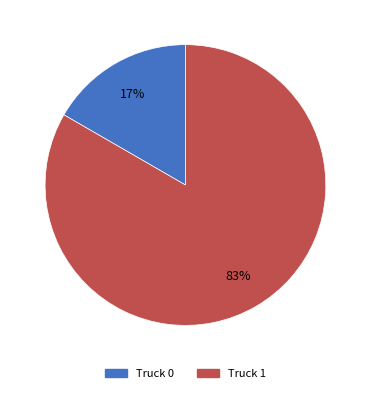

To the nearest percent, what is the combined percentage of Truck 0 and Truck 1?

100%